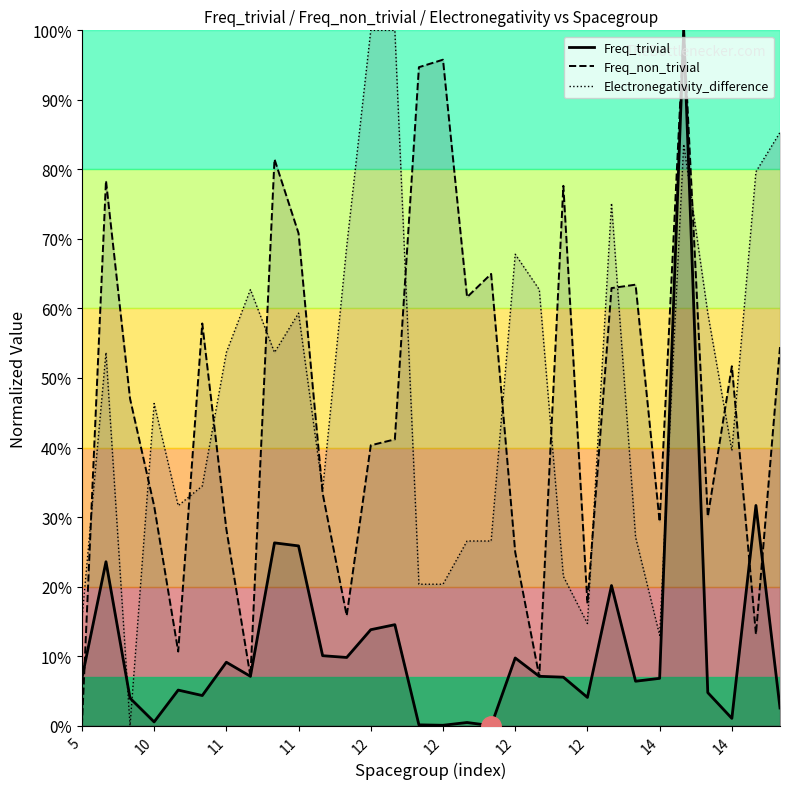

What is the sum of all Electronegativity_difference values?

14.4